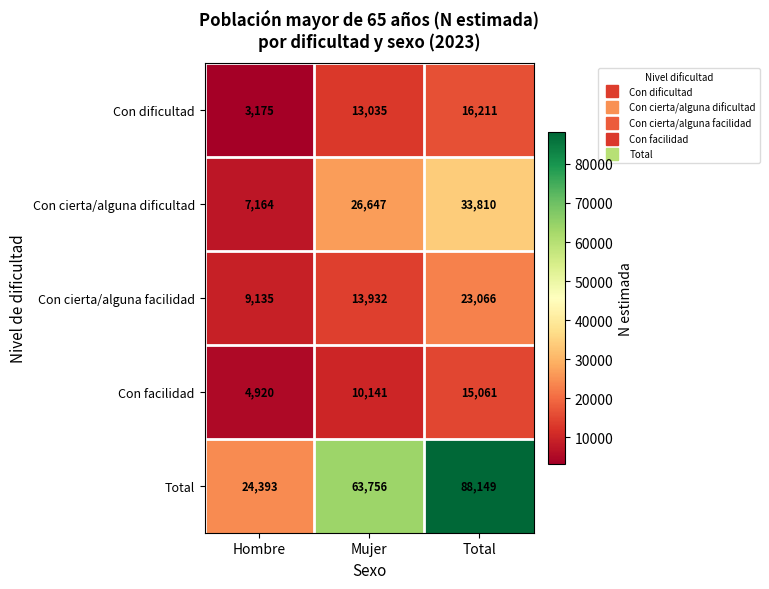

True or false: Con cierta/alguna facilidad has a value of 6365 at Mujer.

False